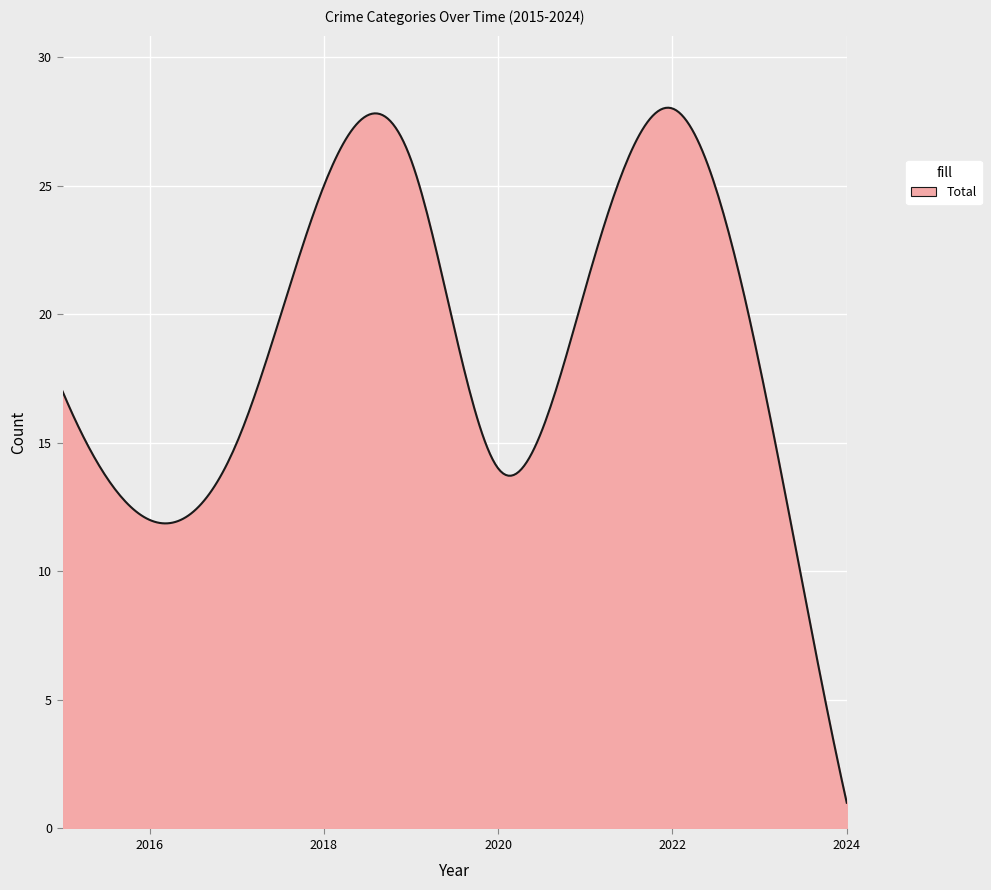

What is the maximum value shown in the chart?

28.0